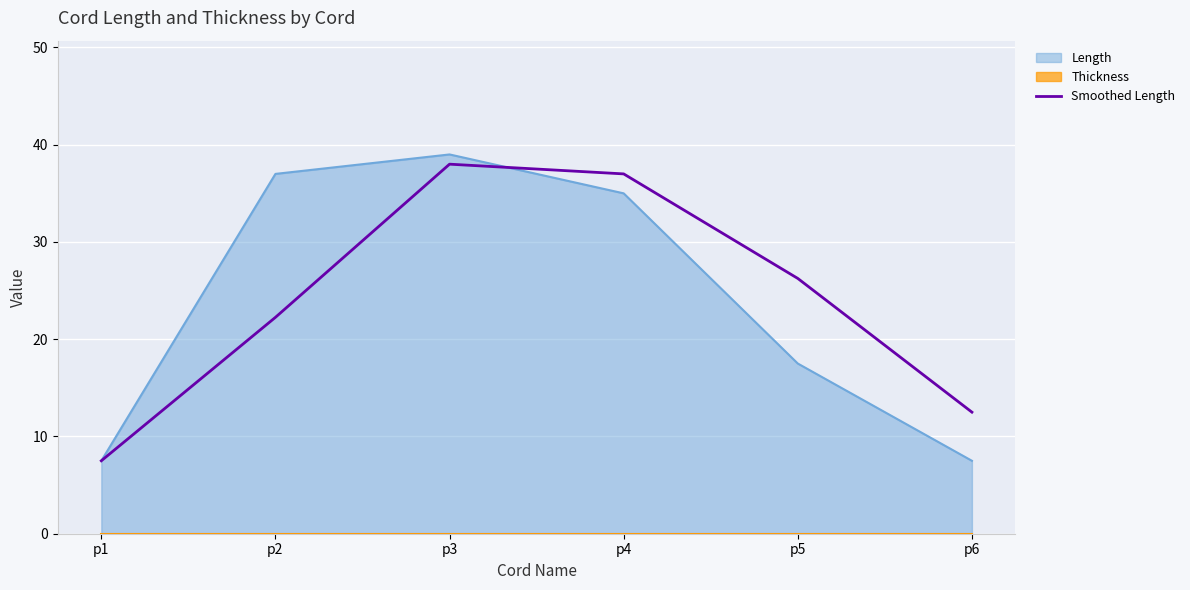

The chart shows a value of 37.0 at p4. True or false?

True